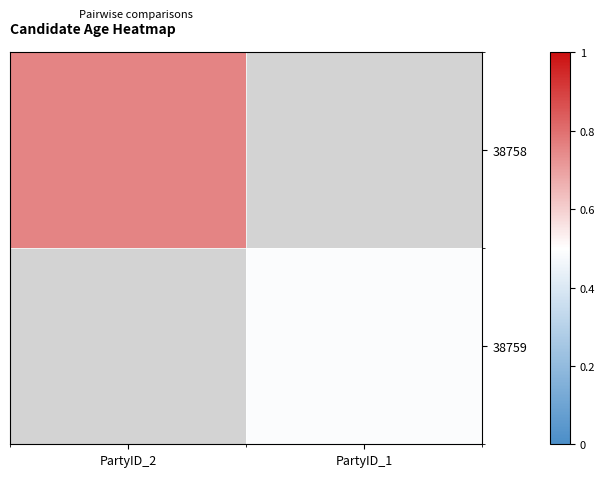

Count the number of categories in the chart.

2